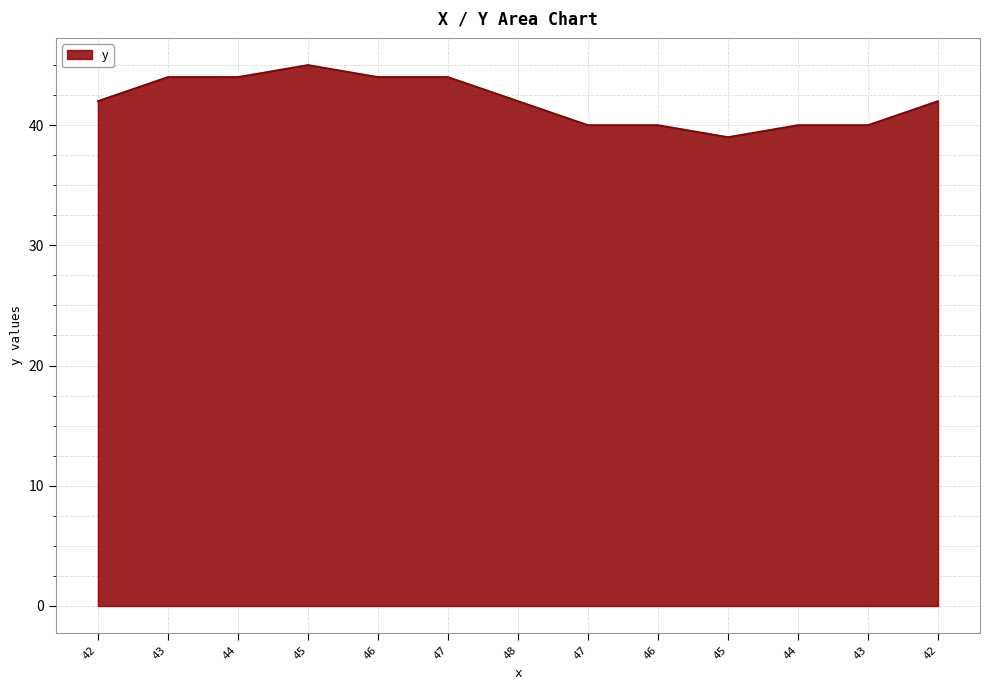

Approximately how many times larger is the value at 47 compared to 47?

1.1